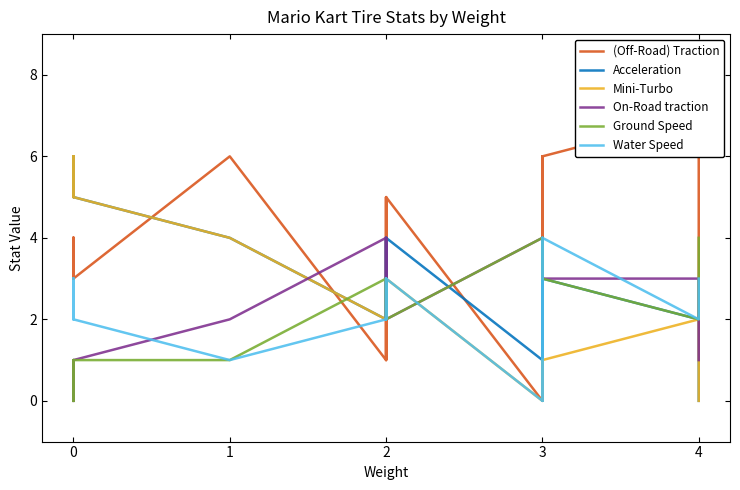

What is the maximum value shown in the chart?

7